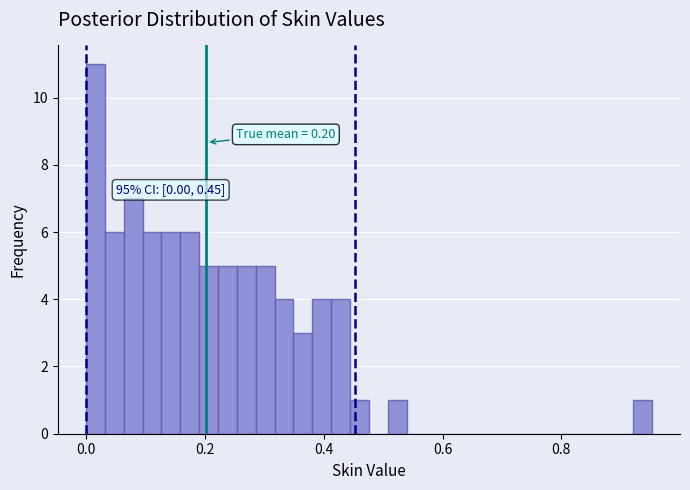

Read against the x-axis, roughly where is the centre of the tallest bar?

0.02